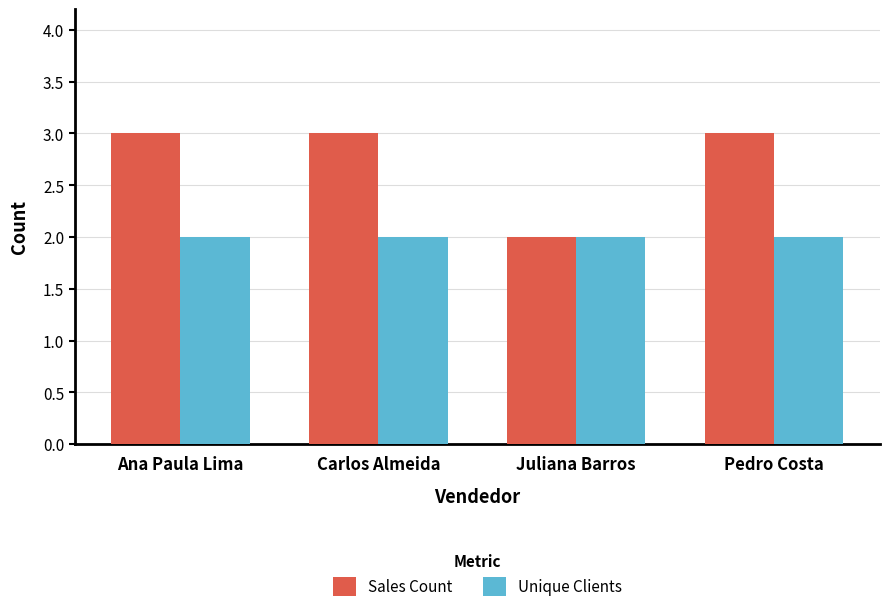

What is the average value of the Sales Count series?

3